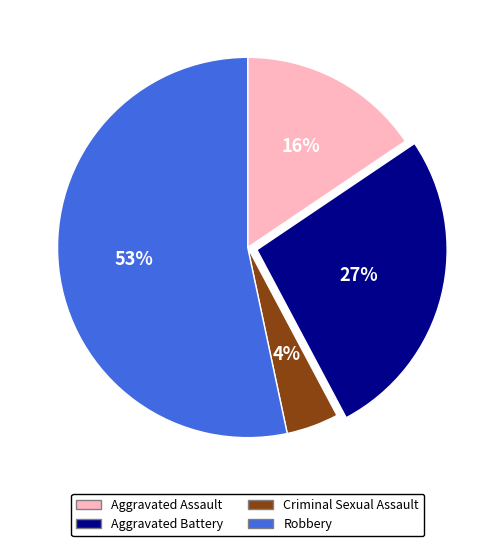

How many segments does this pie chart have?

4